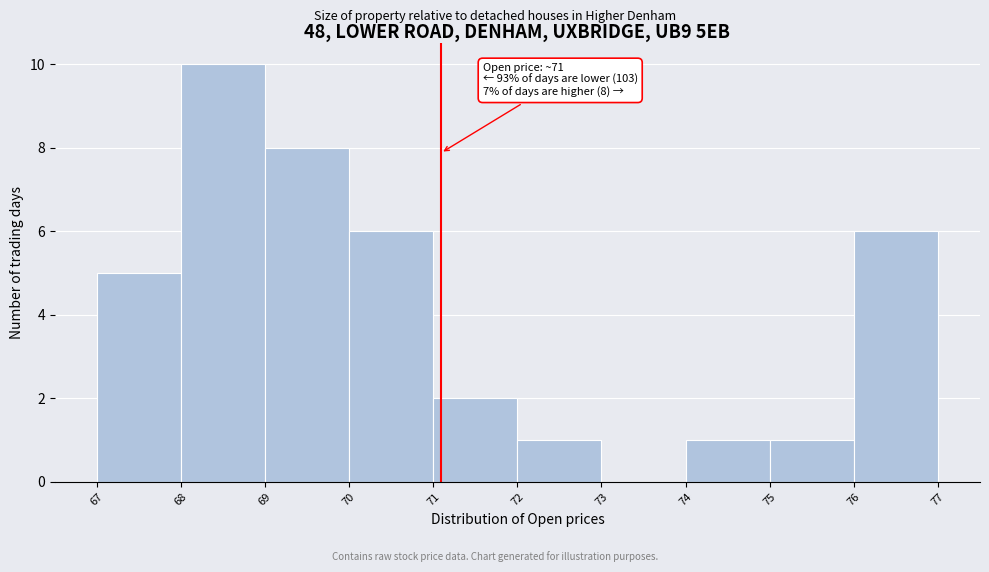

Over which range of the x-axis is the bar tallest?

68 to 69